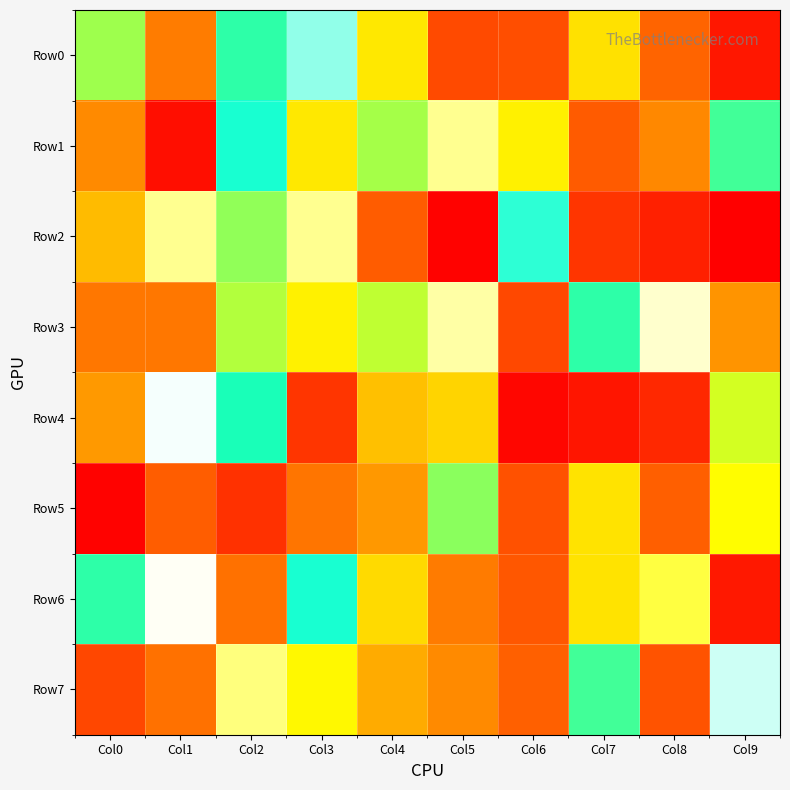

Which series has the largest total across all categories?

Row2